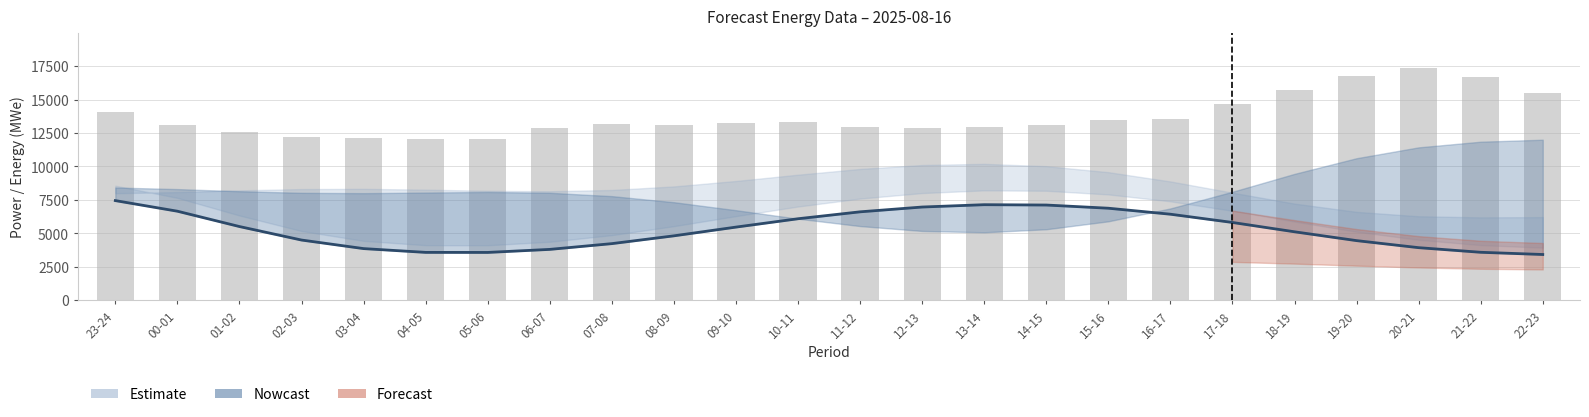

Where is the data nearest to the value 14681?

17-18